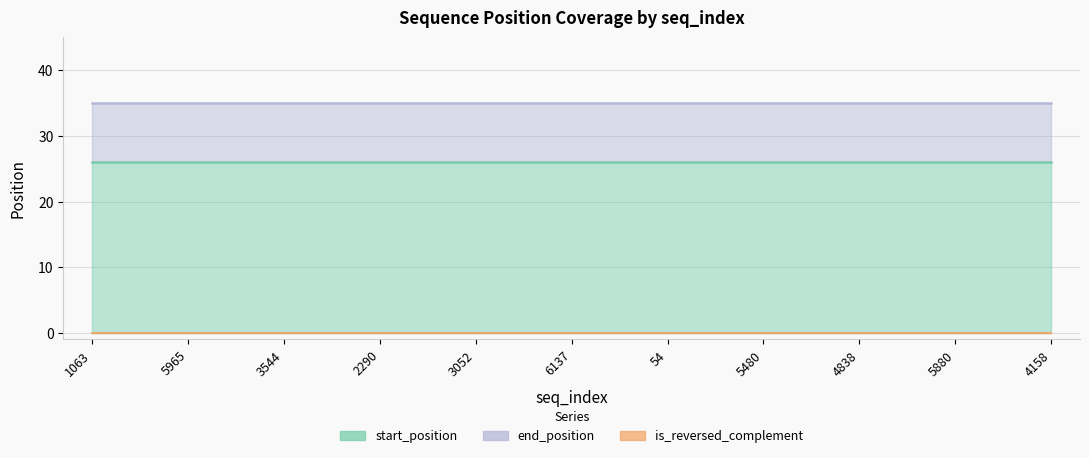

At how many categories does at least one series exceed 30?

11